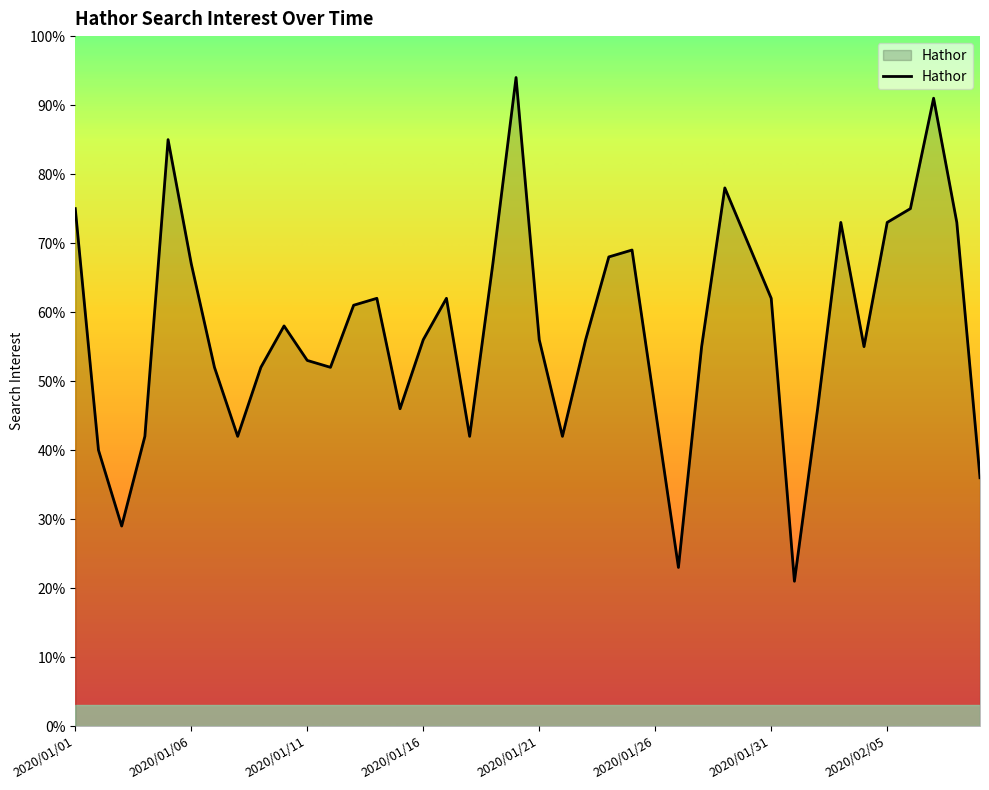

What is the maximum value shown in the chart?

94